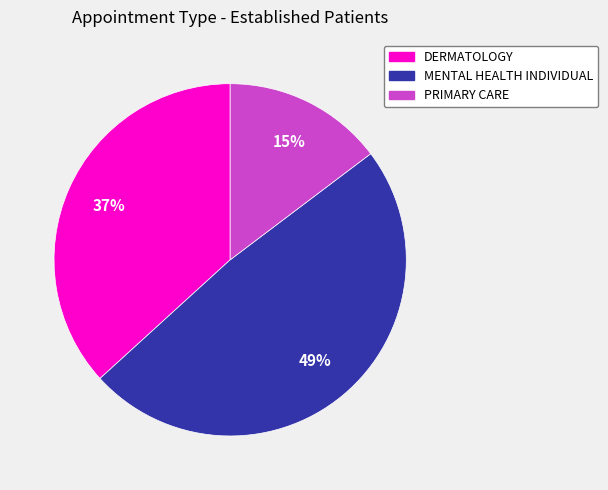

To the nearest percent, what portion does PRIMARY CARE represent?

15%